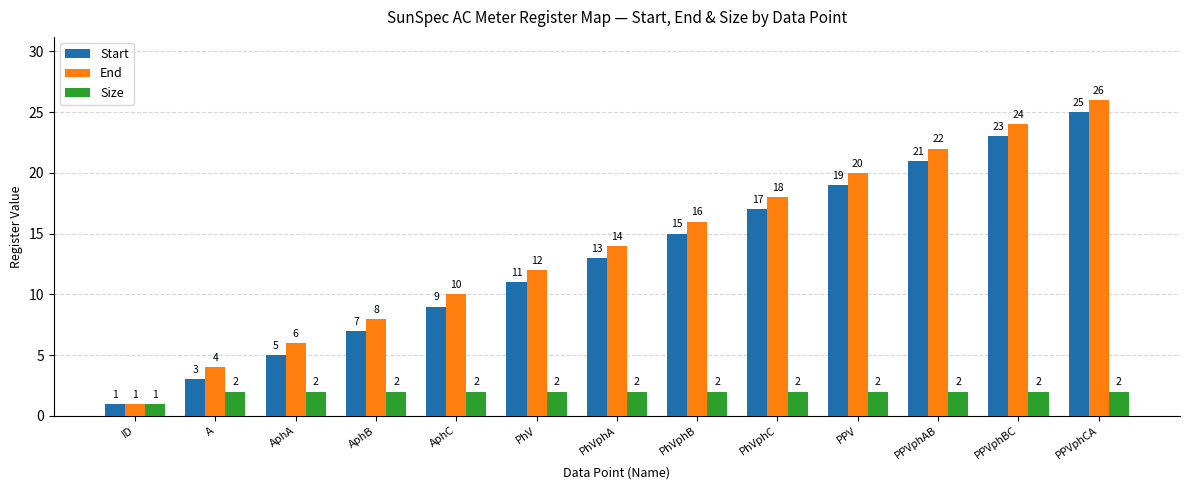

At which label is Size closest to 1?

ID